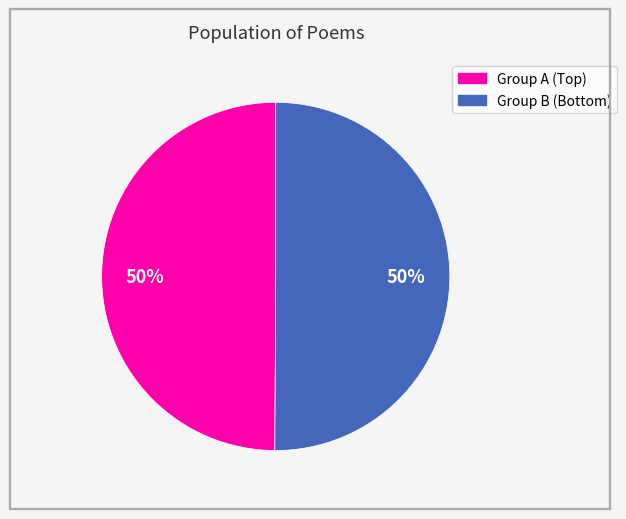

To the nearest percent, what is the average slice percentage?

50%